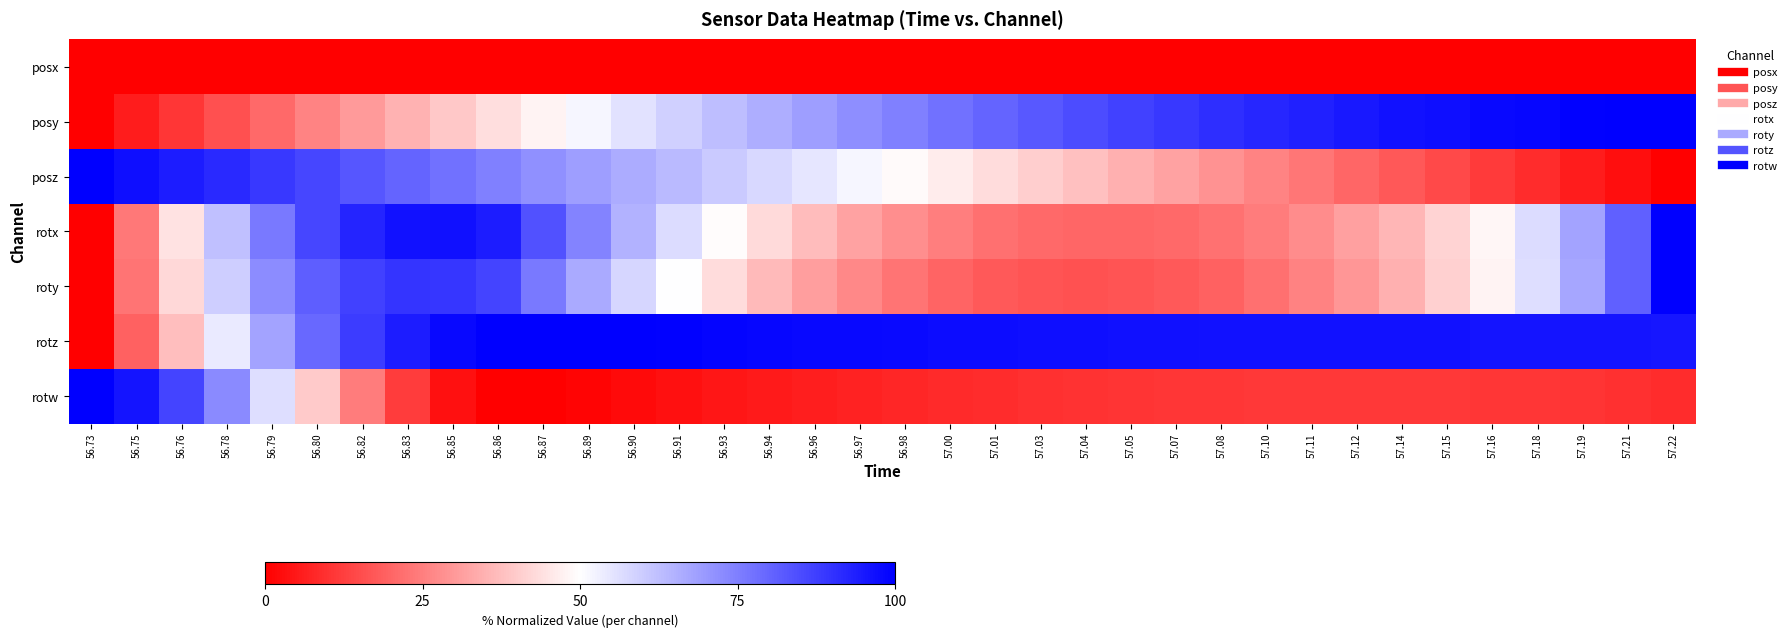

Reading right to left, what are all the values shown in this chart?

posx: 57.22=0.0	57.21=0.0	57.19=0.0	57.18=0.0	57.16=0.0	57.15=0.0	57.14=0.0	57.12=0.0	57.11=0.0	57.10=0.0	57.08=0.0	57.07=0.0	57.05=0.0	57.04=0.0	57.03=0.0	57.01=0.0	57.00=0.0	56.98=0.0	56.97=0.0	56.96=0.0	56.94=0.0	56.93=0.0	56.91=0.0	56.90=0.0	56.89=0.0	56.87=0.0	56.86=0.0	56.85=0.0	56.83=0.0	56.82=0.0	56.80=0.0	56.79=0.0	56.78=0.0	56.76=0.0	56.75=0.0	56.73=0.0
posy: 57.22=100.0	57.21=99.8	57.19=99.4	57.18=98.8	57.16=98.1	57.15=97.2	57.14=96.2	57.12=95.0	57.11=93.7	57.10=92.3	57.08=90.7	57.07=88.8	57.05=86.9	57.04=84.8	57.03=82.6	57.01=80.2	57.00=77.7	56.98=74.9	56.97=72.1	56.96=69.1	56.94=65.9	56.93=62.6	56.91=59.1	56.90=55.5	56.89=51.7	56.87=47.8	56.86=43.6	56.85=39.4	56.83=35.1	56.82=30.5	56.80=25.8	56.79=20.9	56.78=15.9	56.76=10.7	56.75=5.5	56.73=0.0
posz: 57.22=0.0	57.21=2.9	57.19=5.7	57.18=8.7	57.16=11.5	57.15=14.5	57.14=17.4	57.12=20.3	57.11=23.2	57.10=26.1	57.08=28.9	57.07=31.8	57.05=34.7	57.04=37.6	57.03=40.5	57.01=43.3	57.00=46.2	56.98=49.0	56.97=51.9	56.96=54.7	56.94=57.6	56.93=60.5	56.91=63.3	56.90=66.1	56.89=69.0	56.87=71.8	56.86=74.7	56.85=77.5	56.83=80.3	56.82=83.2	56.80=86.0	56.79=88.8	56.78=91.6	56.76=94.4	56.75=97.2	56.73=100.0
rotx: 57.22=100.0	57.21=81.2	57.19=67.6	57.18=56.7	57.16=48.4	57.15=41.6	57.14=35.9	57.12=31.3	57.11=27.5	57.10=24.6	57.08=22.4	57.07=20.8	57.05=20.0	57.04=20.0	57.03=20.7	57.01=22.3	57.00=24.6	56.98=27.9	56.97=32.0	56.96=36.8	56.94=42.6	56.93=49.3	56.91=56.8	56.90=64.9	56.89=74.1	56.87=83.7	56.86=94.3	56.85=96.7	56.83=96.1	56.82=92.8	56.80=86.3	56.79=76.1	56.78=62.2	56.76=44.4	56.75=23.6	56.73=0.0
roty: 57.22=100.0	57.21=81.1	57.19=67.5	57.18=56.4	57.16=47.9	57.15=40.7	57.14=34.7	57.12=29.6	57.11=25.4	57.10=22.1	57.08=19.5	57.07=17.6	57.05=16.5	57.04=16.2	57.03=16.6	57.01=17.8	57.00=19.9	56.98=22.8	56.97=26.6	56.96=31.1	56.94=36.7	56.93=43.0	56.91=50.1	56.90=58.0	56.89=66.8	56.87=76.1	56.86=86.6	56.85=89.4	56.83=89.5	56.82=87.0	56.80=81.4	56.79=72.3	56.78=59.4	56.76=42.6	56.75=22.7	56.73=0.0
rotz: 57.22=95.5	57.21=95.8	57.19=95.9	57.18=96.0	57.16=96.1	57.15=96.1	57.14=96.2	57.12=96.2	57.11=96.3	57.10=96.3	57.08=96.4	57.07=96.6	57.05=96.7	57.04=96.9	57.03=97.1	57.01=97.3	57.00=97.6	56.98=97.8	56.97=98.1	56.96=98.4	56.94=98.7	56.93=99.0	56.91=99.3	56.90=99.6	56.89=99.9	56.87=100.0	56.86=99.8	56.85=98.2	56.83=94.4	56.82=88.1	56.80=79.4	56.79=67.9	56.78=53.9	56.76=37.4	56.75=19.3	56.73=0.0
rotw: 57.22=8.9	57.21=9.7	57.19=10.2	57.18=10.6	57.16=10.8	57.15=11.0	57.14=11.1	57.12=11.2	57.11=11.1	57.10=11.0	57.08=10.9	57.07=10.6	57.05=10.3	57.04=9.9	57.03=9.5	57.01=9.0	57.00=8.4	56.98=7.7	56.97=7.0	56.96=6.2	56.94=5.3	56.93=4.3	56.91=3.3	56.90=2.2	56.89=1.1	56.87=0.2	56.86=0.0	56.85=3.5	56.83=11.9	56.82=24.5	56.80=39.8	56.79=56.5	56.78=72.7	56.76=86.5	56.75=95.9	56.73=100.0